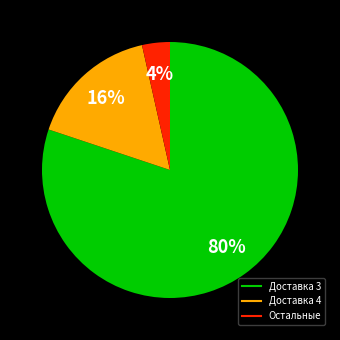

How many slices are in this pie chart?

3